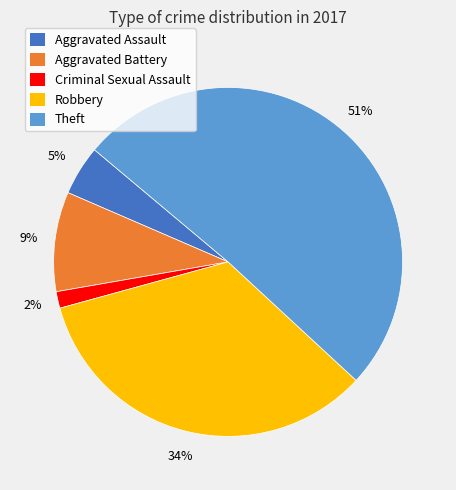

Is there any slice that represents more than half of the pie?

Yes